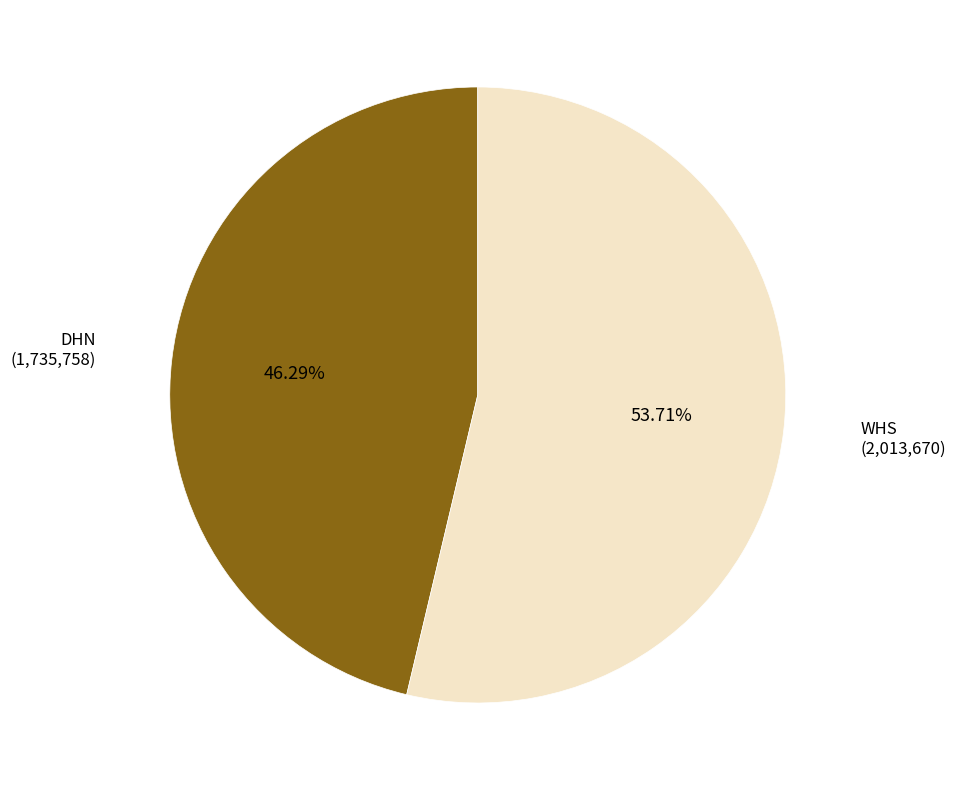

Is there a majority slice in this chart?

Yes